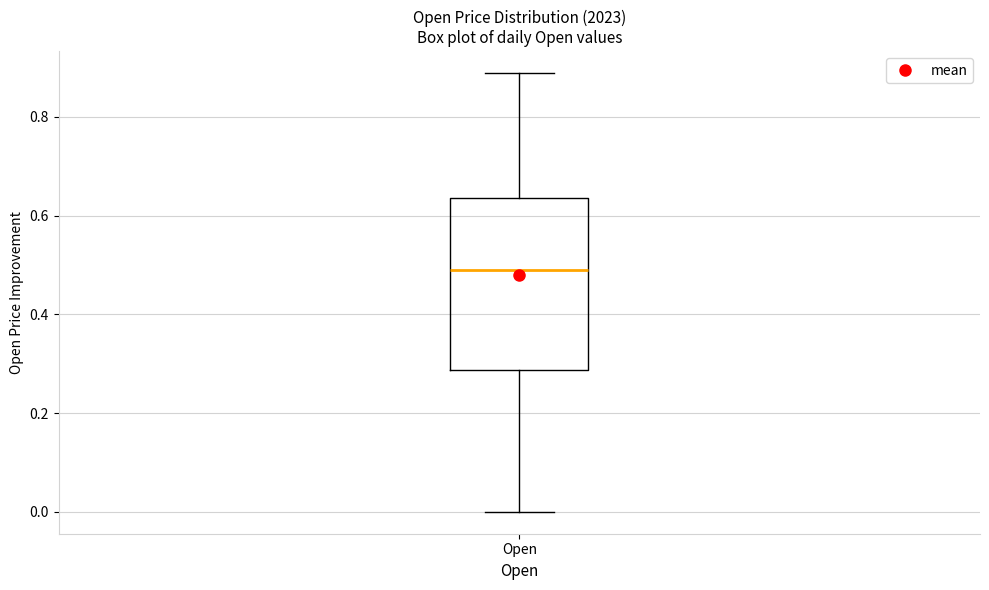

Transcribe this box plot: give where the median line is, the range the box spans, and where the two whiskers end, as read against the y-axis. The values are not printed on the chart, so give them approximately, as read against the axis.

median 0.50, box 0.28 to 0.64, whiskers 0.00 to 0.88